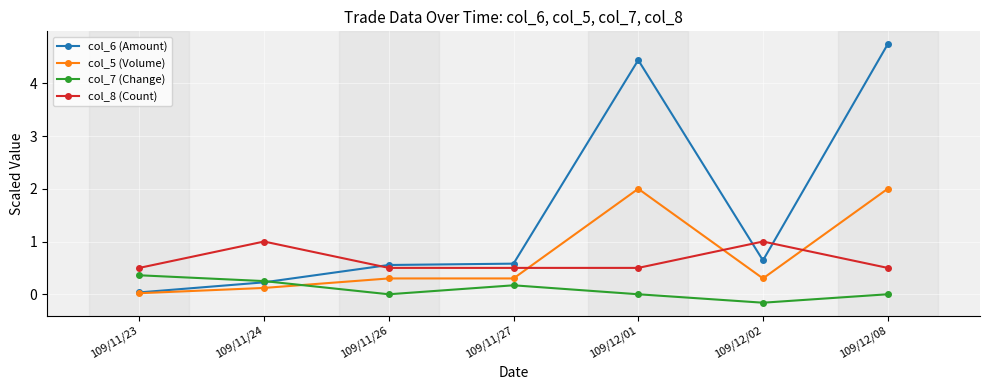

Rank the series by their maximum value, from lowest to highest.

col_7 (Change), col_8 (Count), col_5 (Volume), col_6 (Amount)